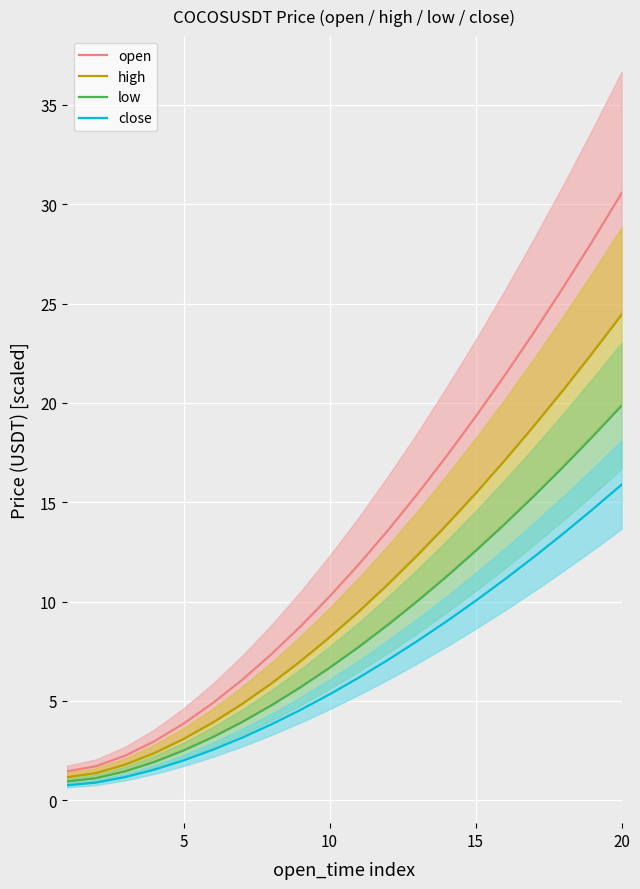

What is the maximum value for low?

19.9